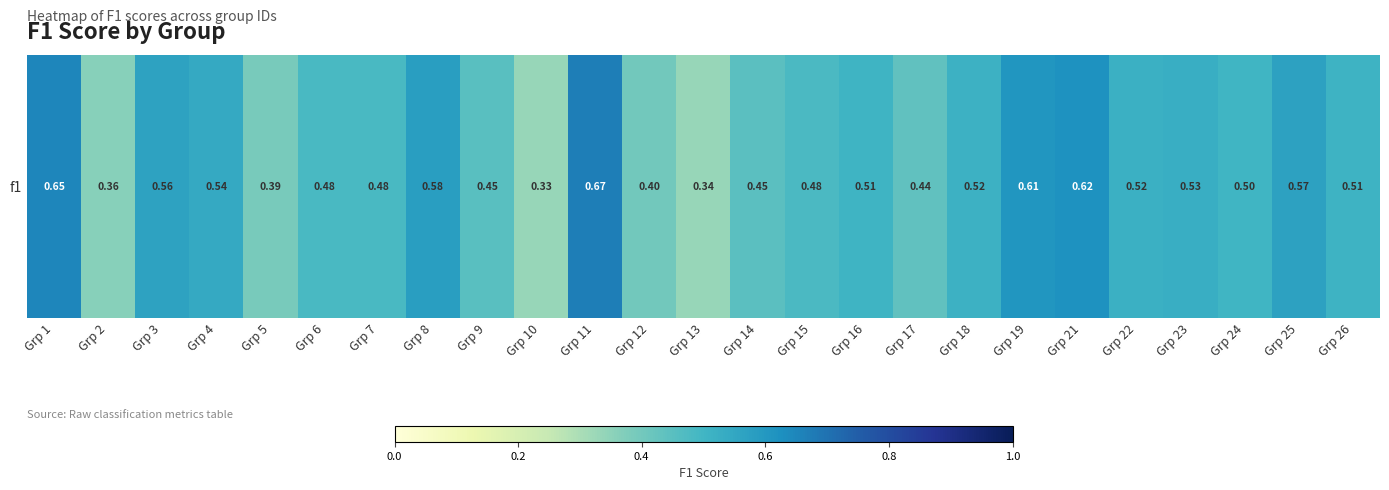

Count the number of categories in the chart.

25